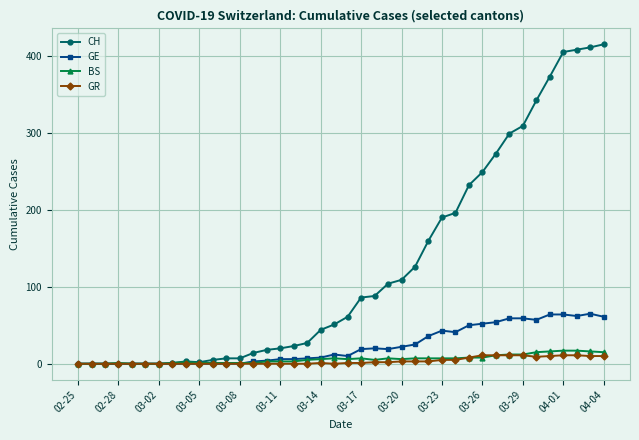

Does the chart have visible grid lines?

Yes